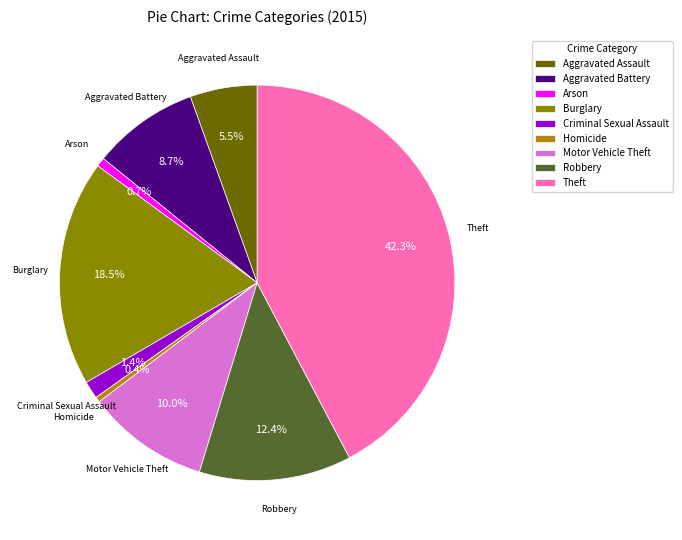

What percentage is NOT represented by Theft?

57.7%